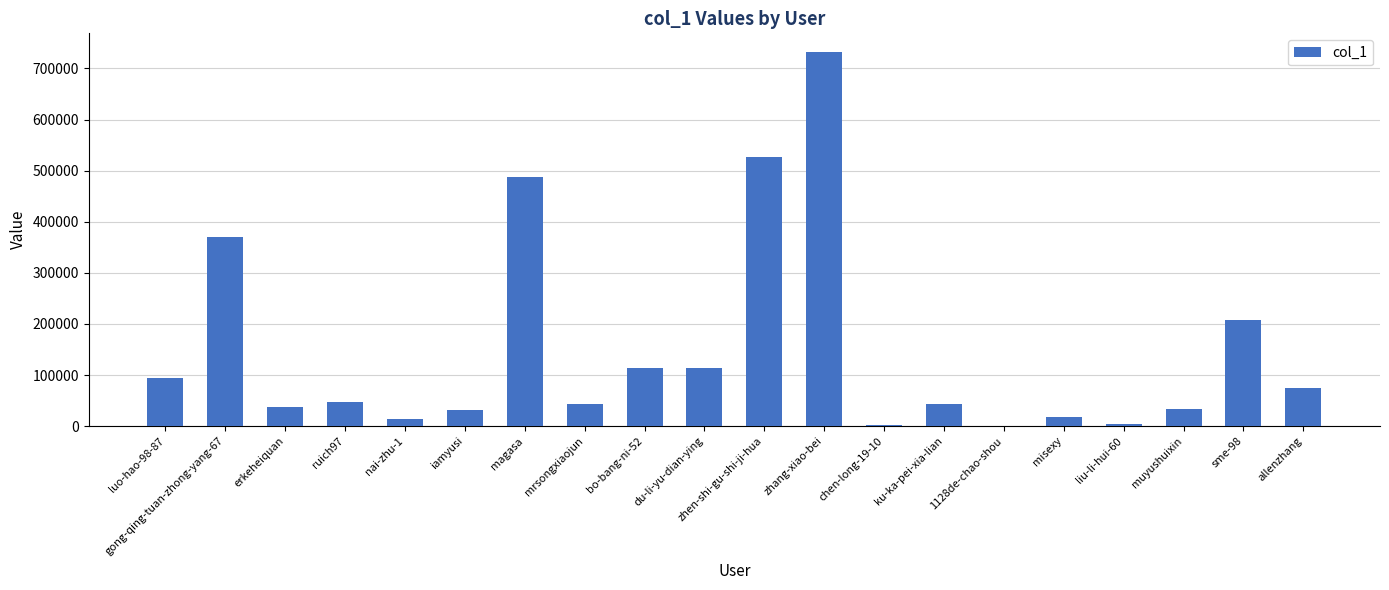

At which category does the chart reach its peak across all series?

zhang-xiao-bei